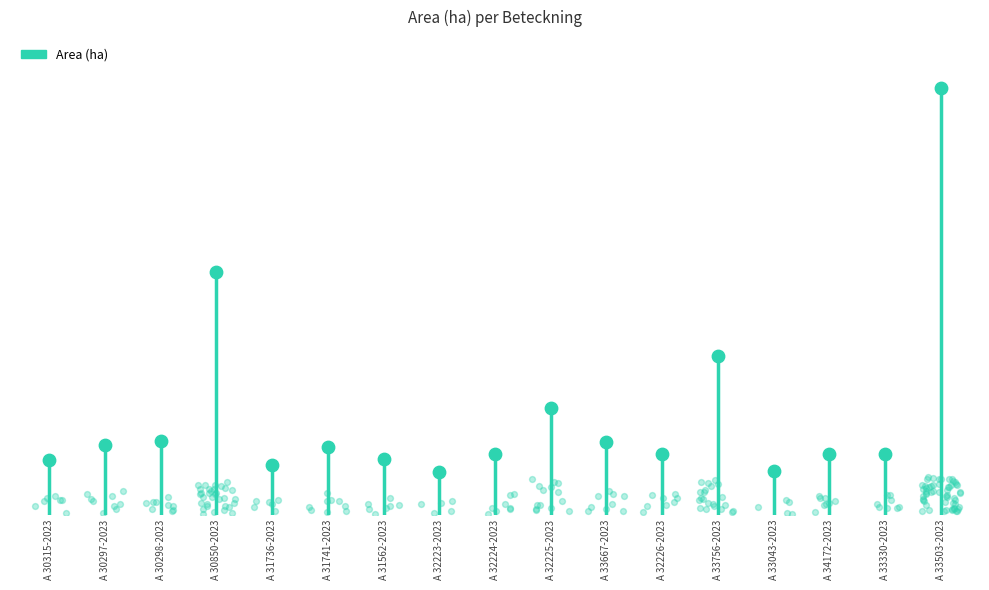

Between A 33667-2023 and A 30297-2023, which is larger?

A 33667-2023